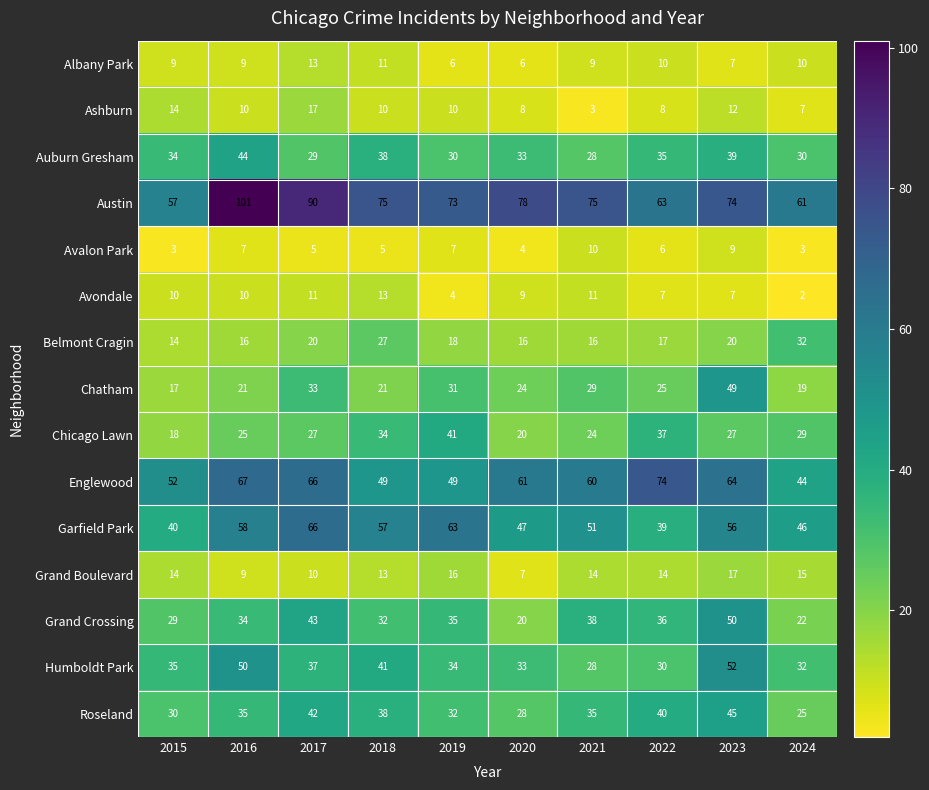

At how many categories does at least one series exceed 60?

9